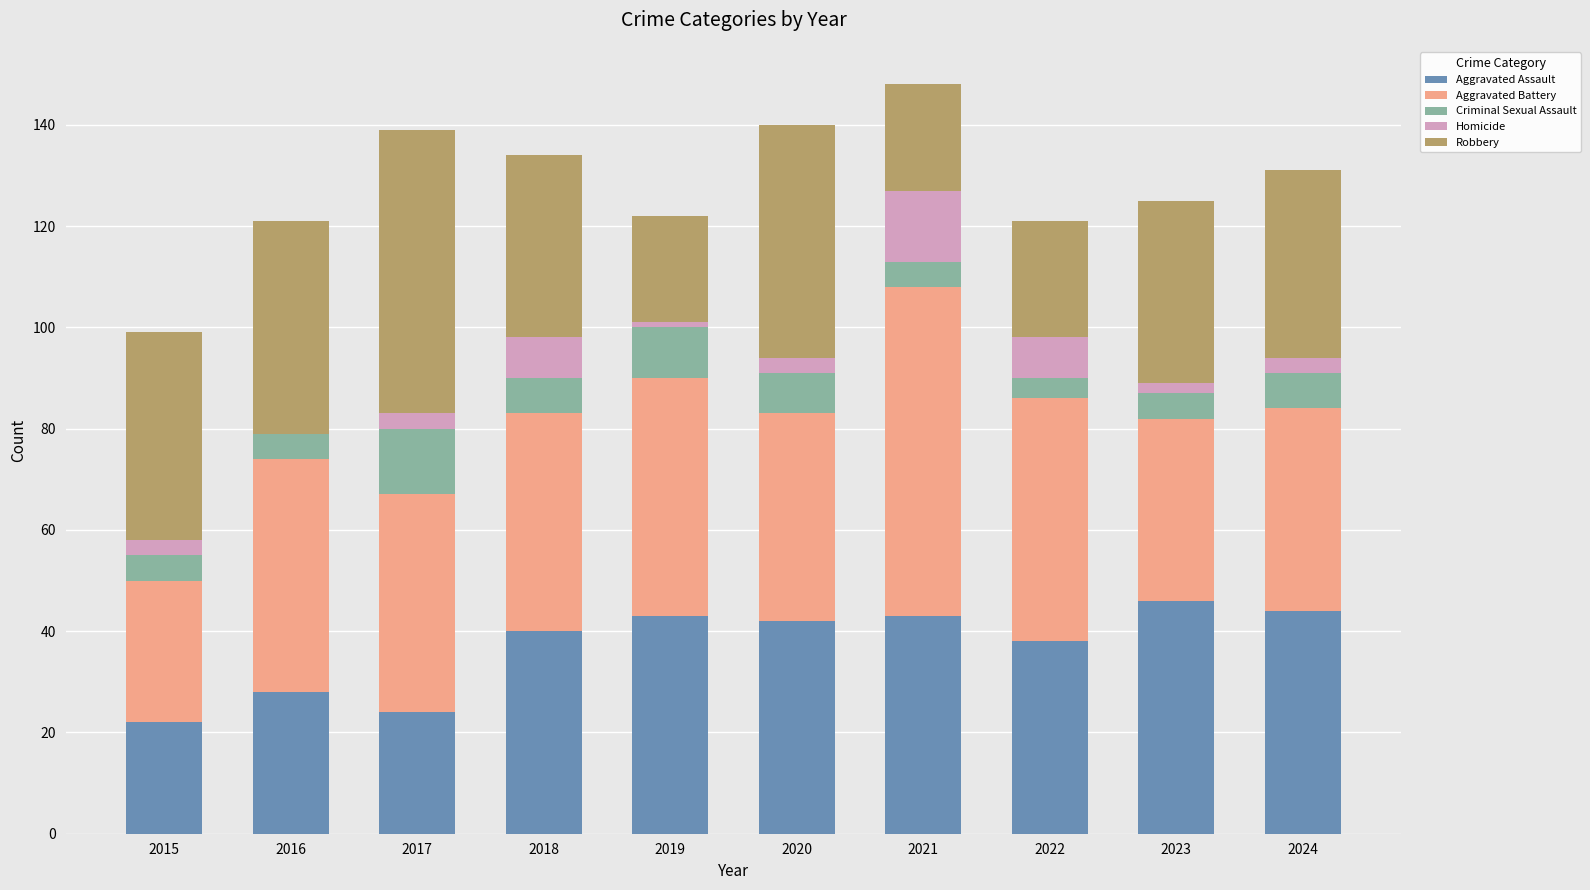

The value of Aggravated Assault at 2024 is 68. True or false?

False